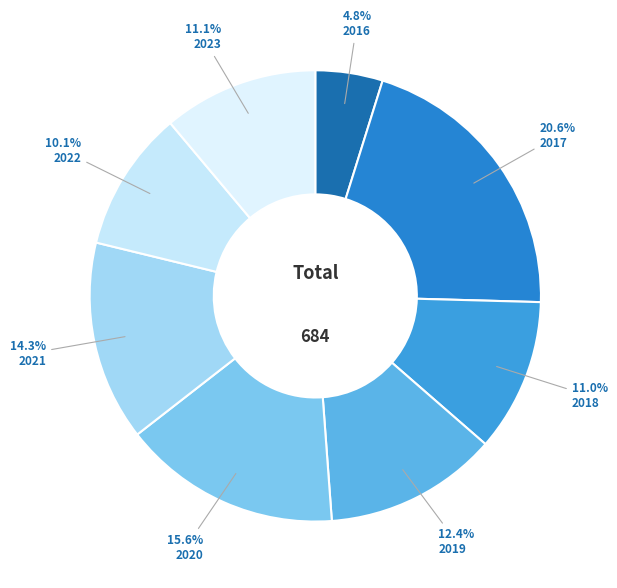

To the nearest percent, what is the average slice percentage?

12%